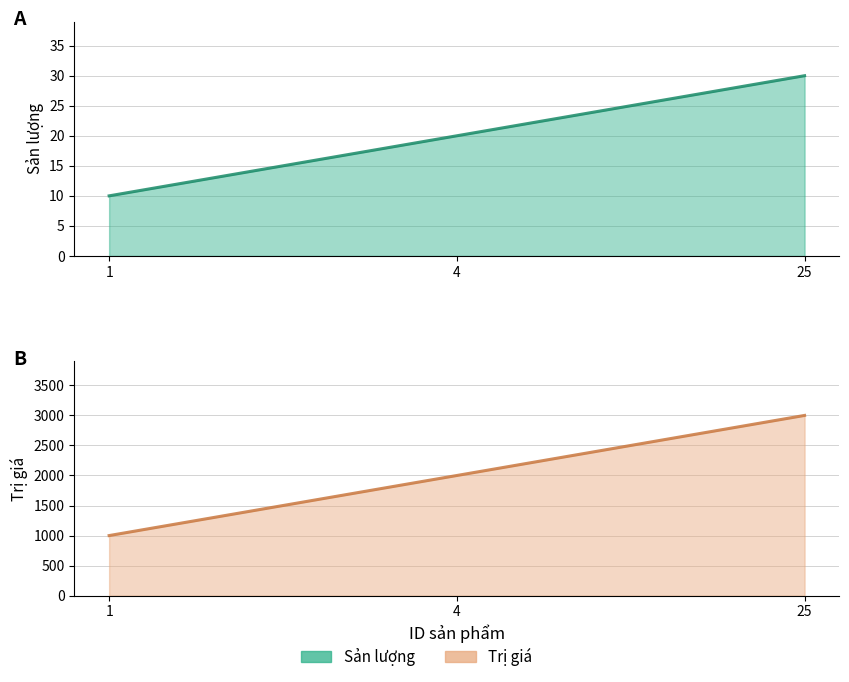

What is the difference between the second highest and minimum values in the Sản lượng series?

10